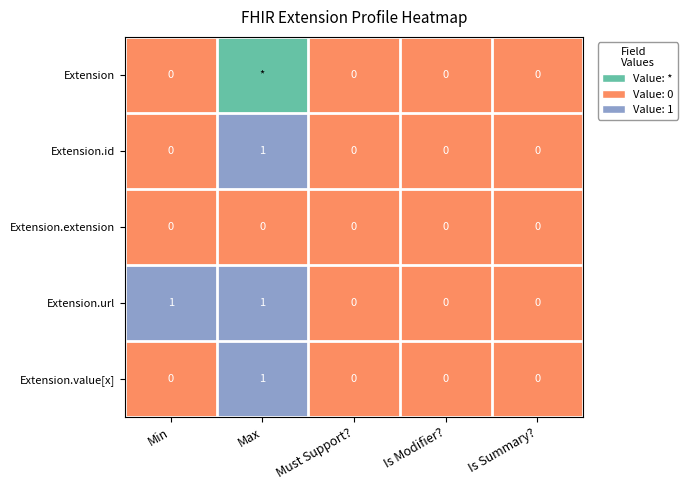

True or false: Extension.extension has a value of 0 at Must Support?.

True